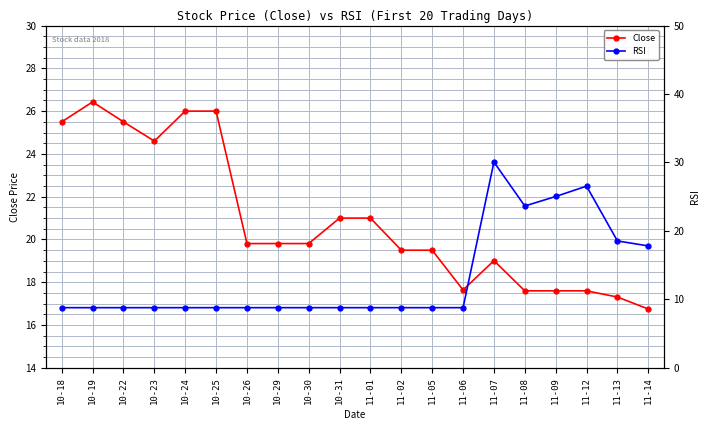

What is the difference between the highest and lowest values at 10-30?

11.0